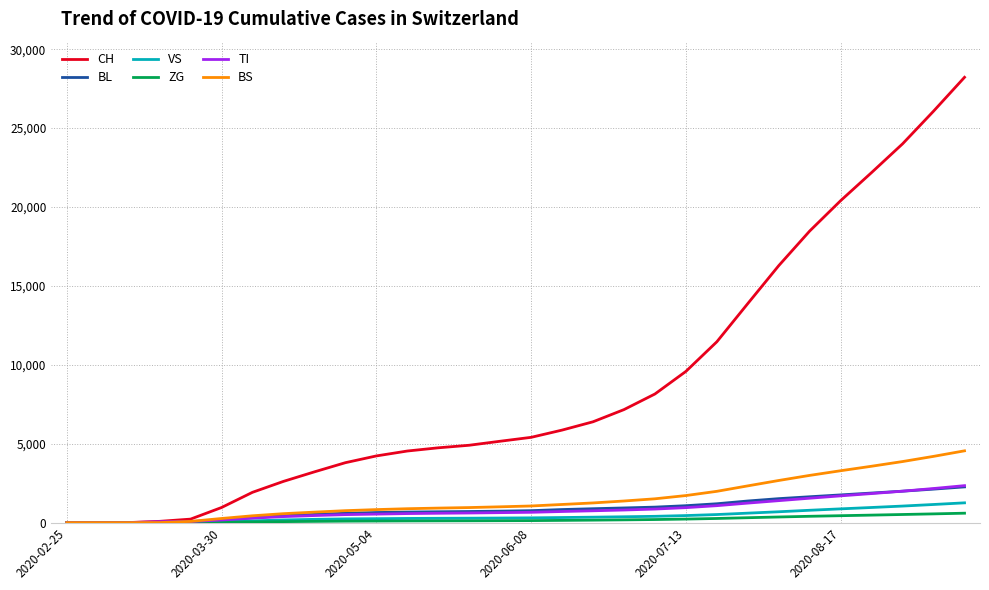

Does the chart have visible grid lines?

Yes